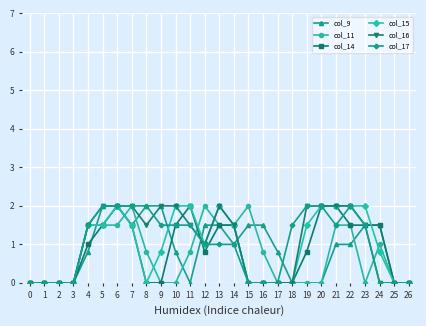

What is the difference between the col_15 values at 13 and 7?

0.5